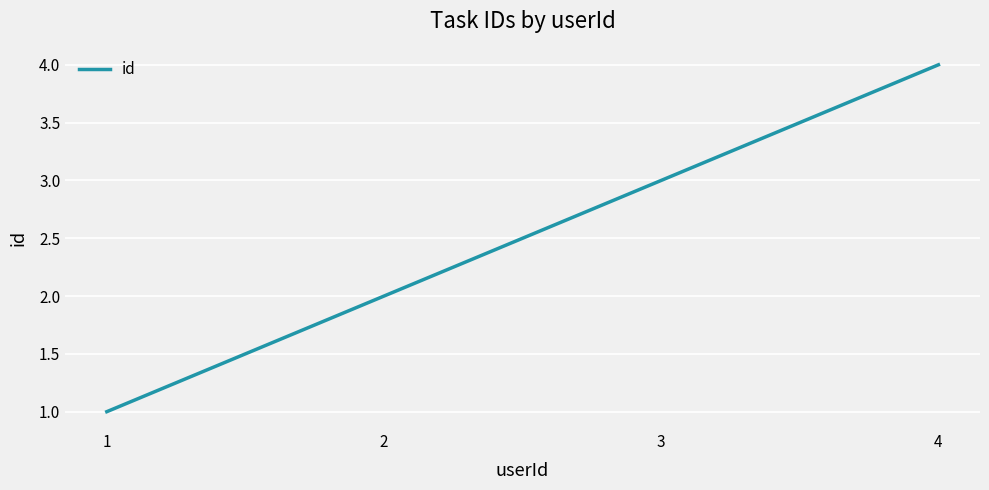

Reading left to right, transcribe all the data shown in this chart.

1	2	3	4